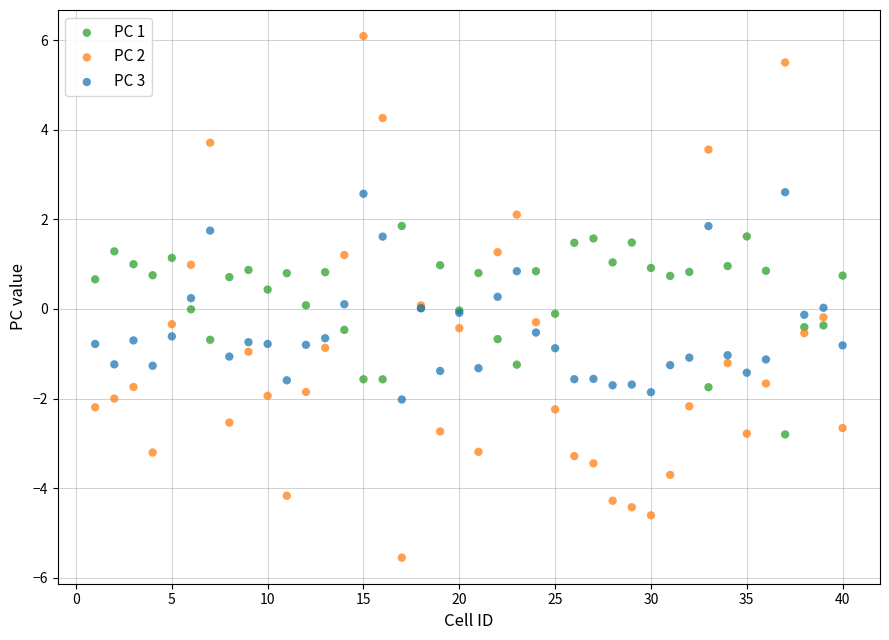

Which series contains the lowest Y value?

PC 2